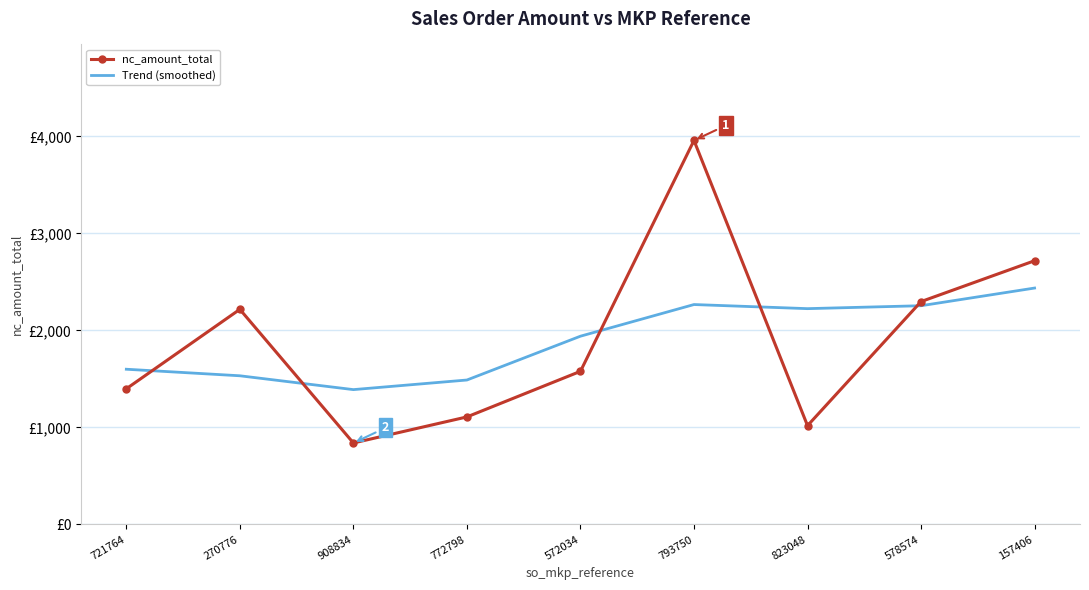

What is the approximate value of Trend (smoothed) at 908834?

1390.5